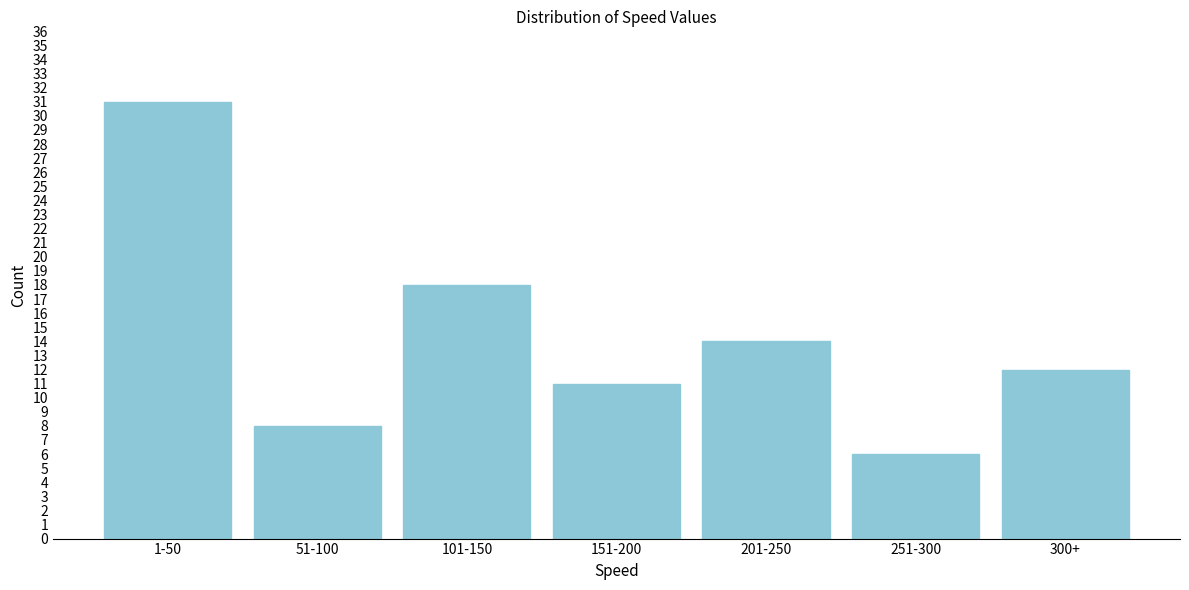

Reading left to right, what are all the values shown in this chart?

1-50=31	51-100=8	101-150=18	151-200=11	201-250=14	251-300=6	300+=12